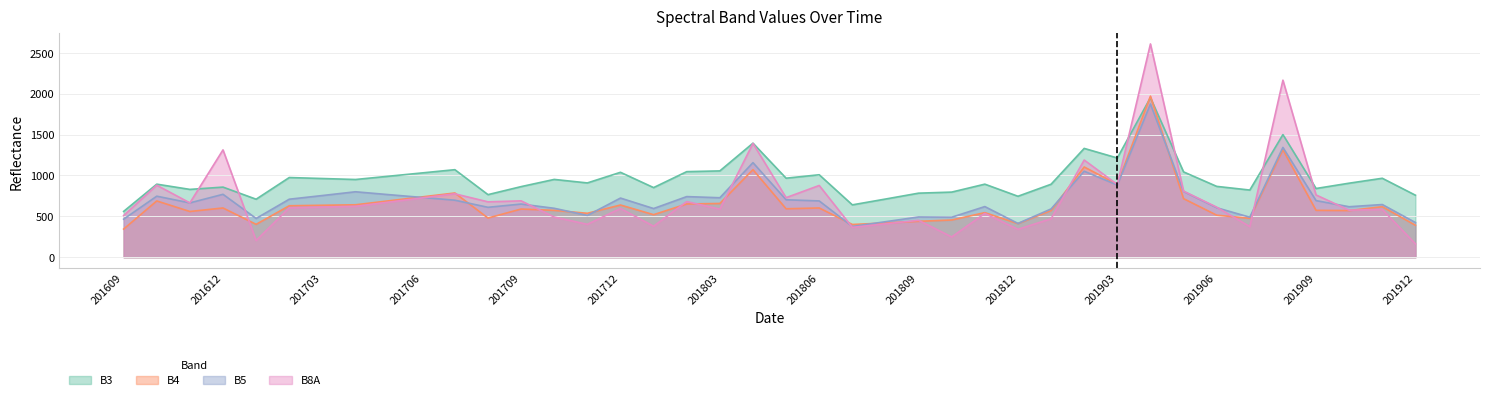

How many interior local valleys does the B4 series have?

11